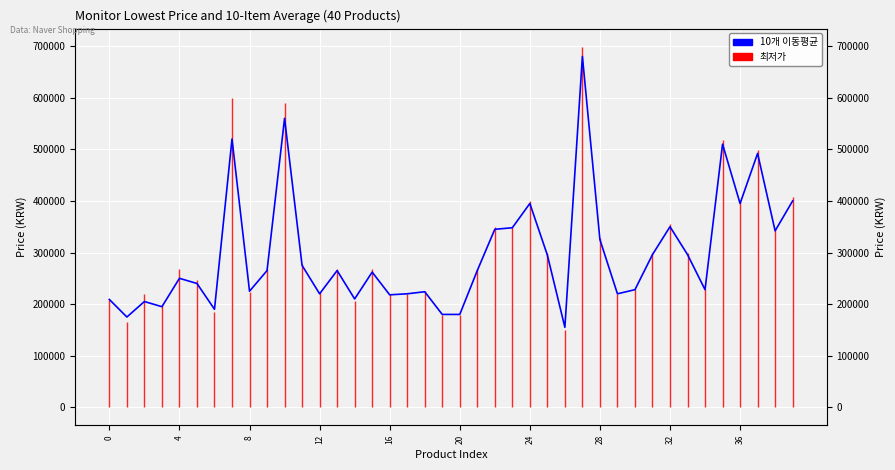

What is the difference between the maximum and minimum values?

525000